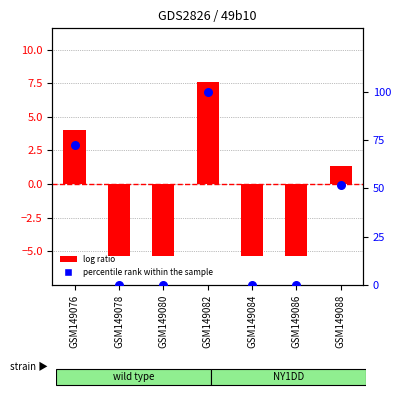

At which category is the sum across all series the highest?

GSM149082